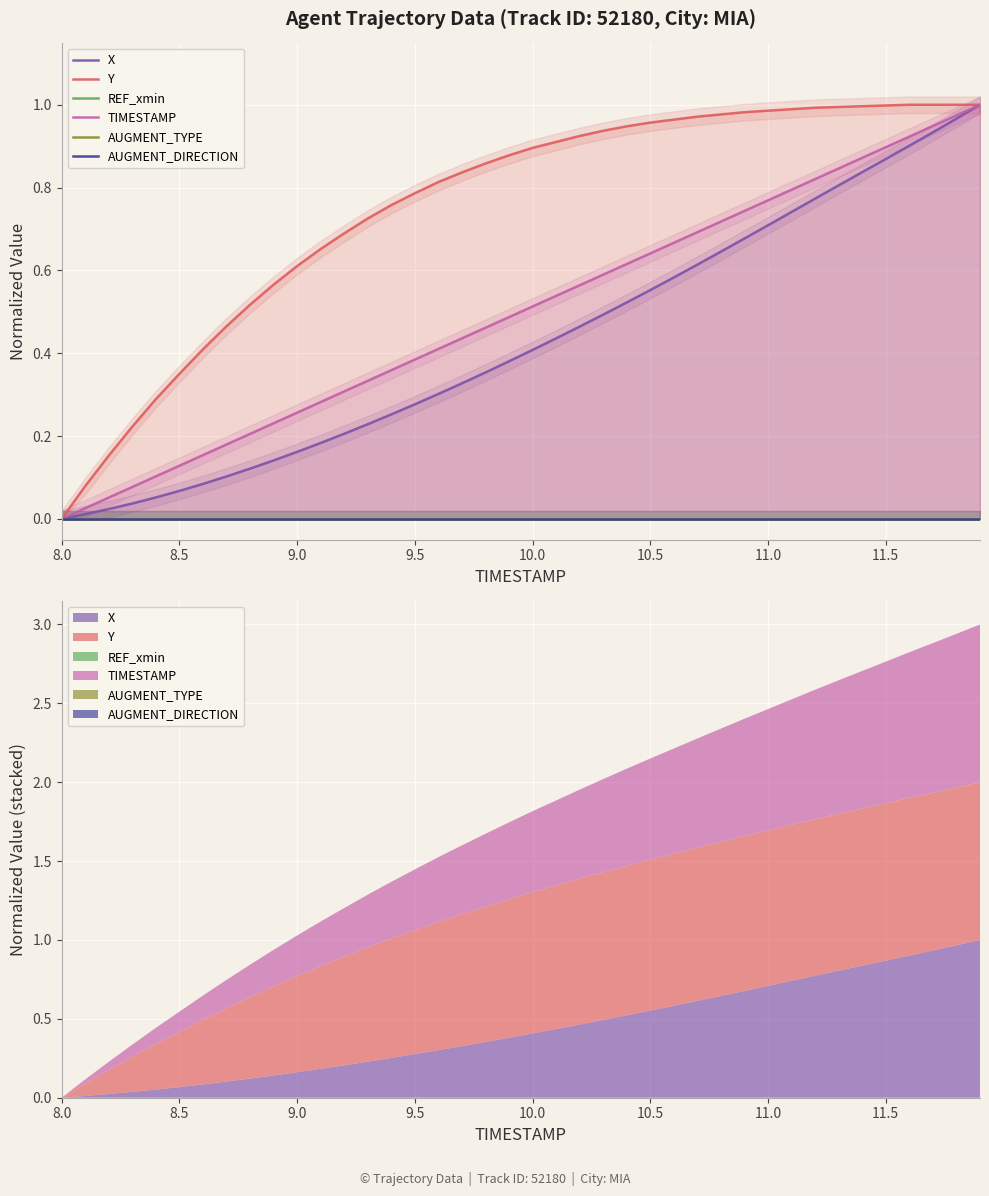

Is it true that X equals 0.1 at 9.5?

False